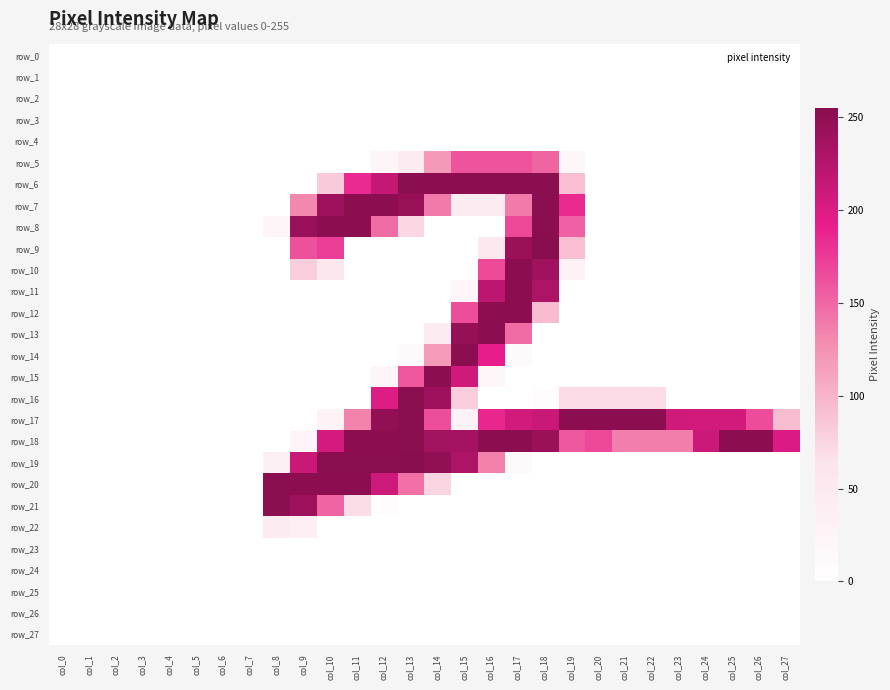

List the series in order of their peak value, lowest first.

row_0, row_1, row_2, row_3, row_4, row_23, row_24, row_25, row_26, row_27, row_22, row_5, row_10, row_11, row_12, row_13, row_15, row_6, row_7, row_8, row_14, row_16, row_17, row_18, row_20, row_21, row_9, row_19